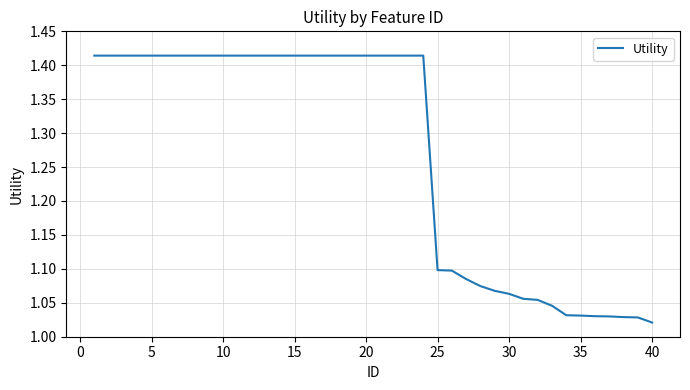

How many lines are shown in the chart?

1